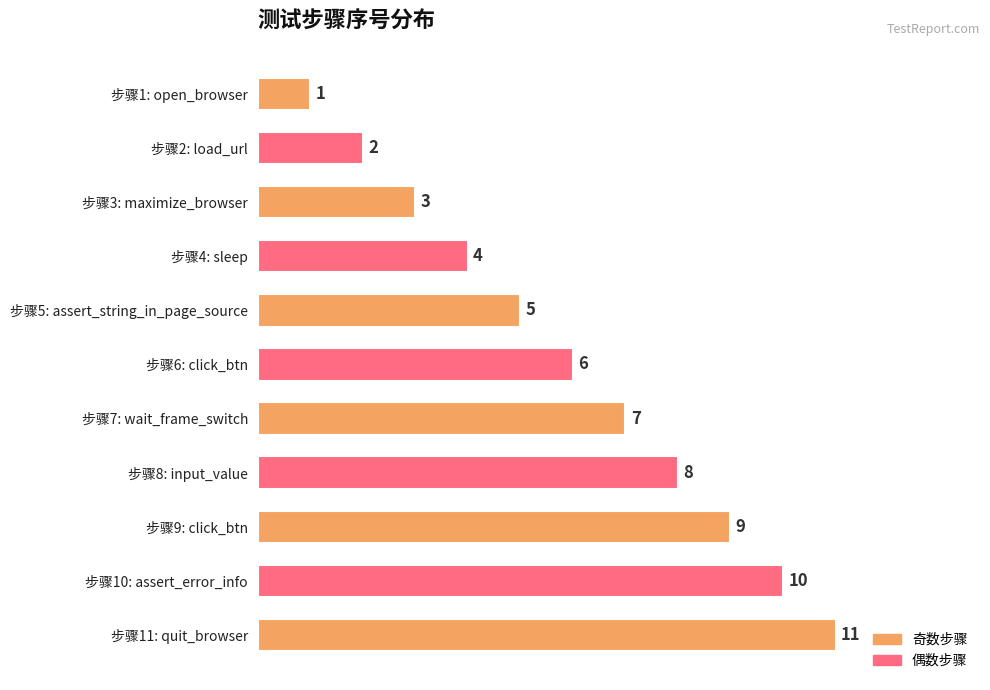

What position from the top is 步骤9: click_btn?

9